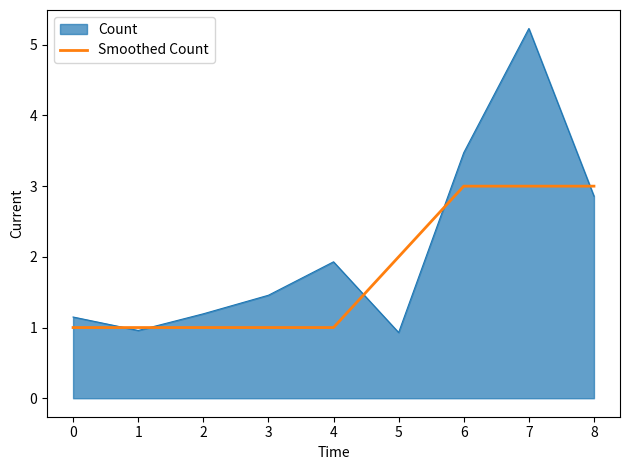

Which category has the highest value across all series?

7